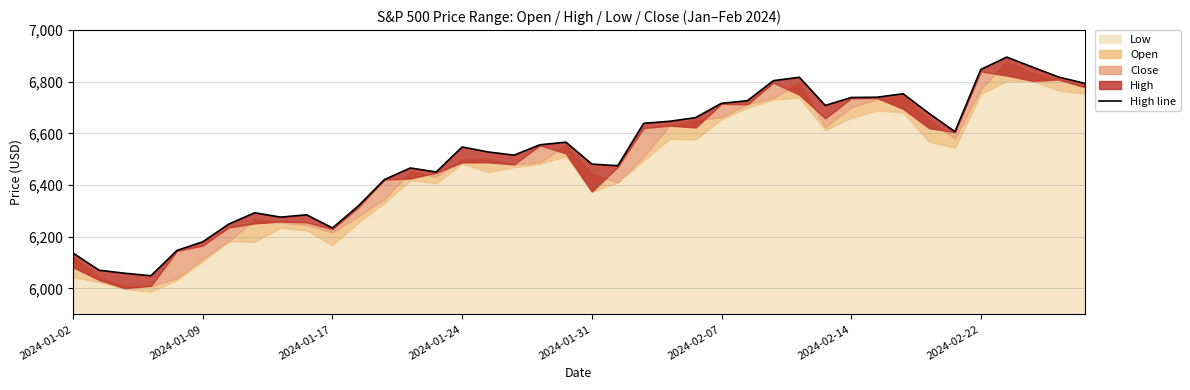

How many lines are shown in the chart?

1